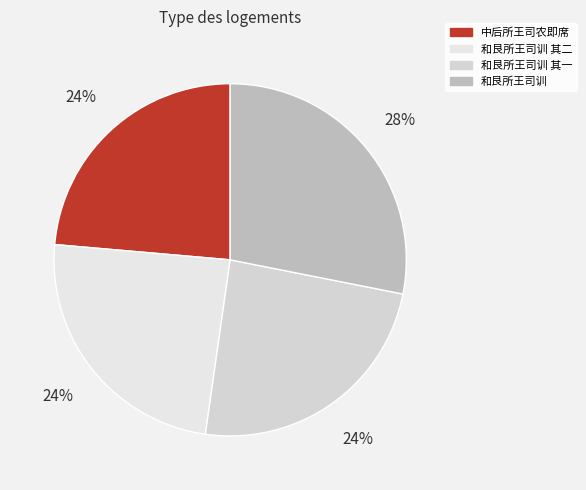

What percentage is the 和艮所王司训 其二 slice, to the nearest percent?

24%